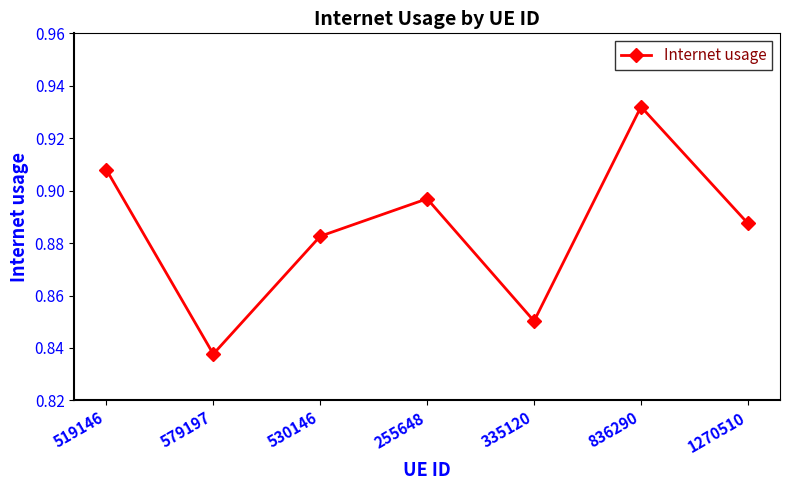

True or false: the data has more than 1 interior local peaks.

True